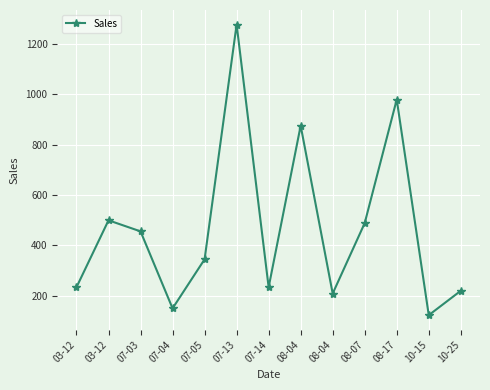

Count the number of data series in this chart.

1